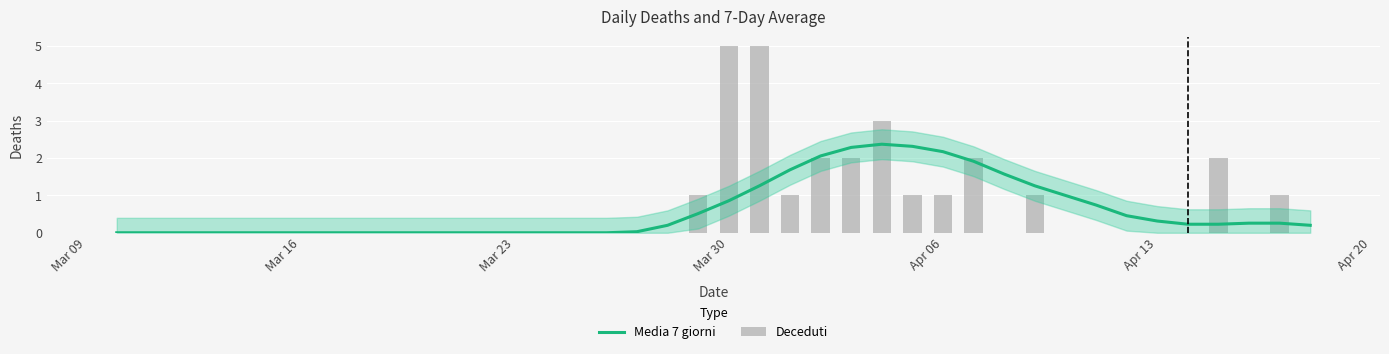

What is the highest value of the Deceduti series?

5.0